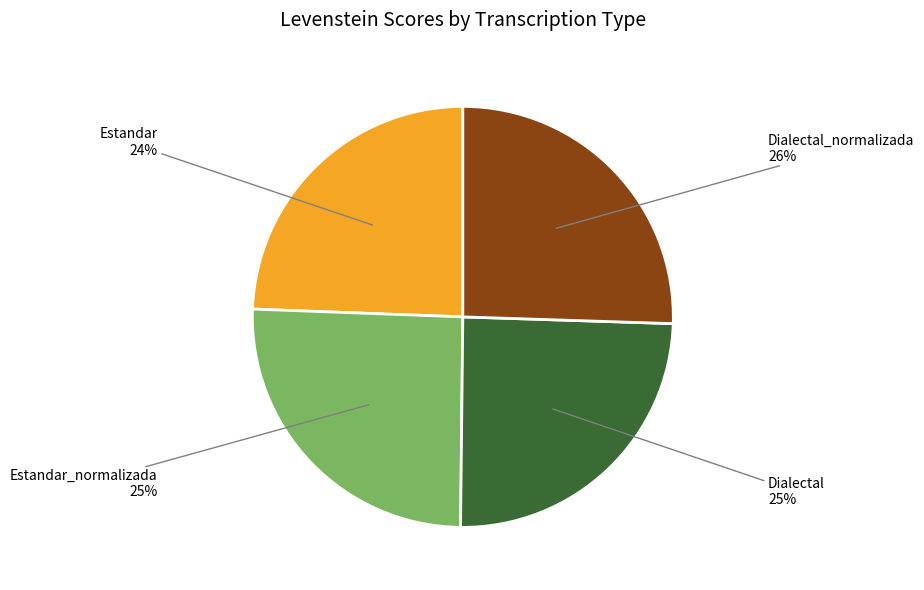

What is the ratio of the value at Estandar_normalizada to the value at Dialectal_normalizada?

1.0